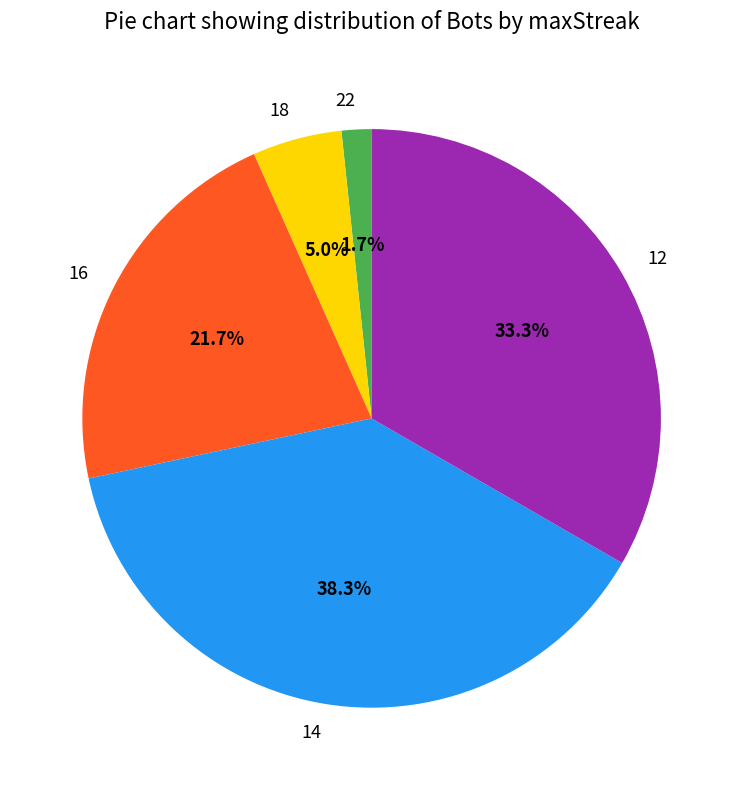

Count the number of slices in the pie.

5